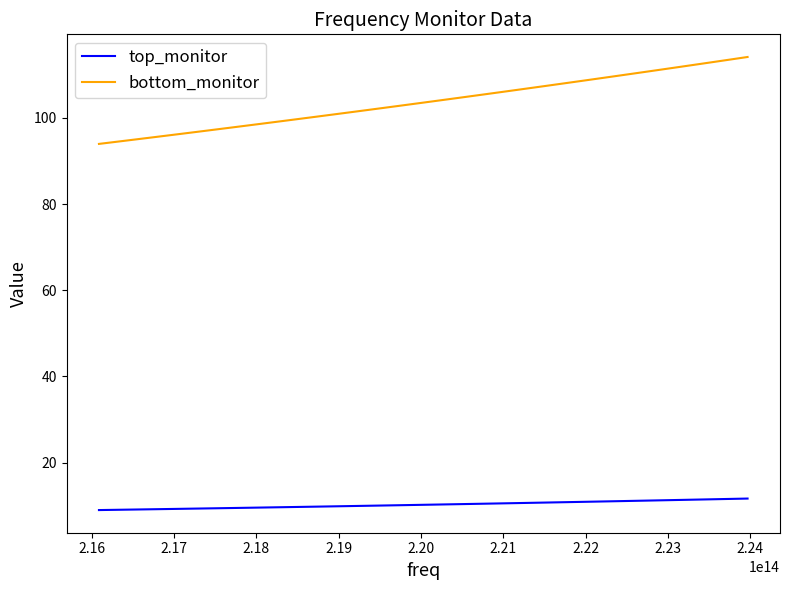

Rank the series by their maximum value, from lowest to highest.

top_monitor, bottom_monitor